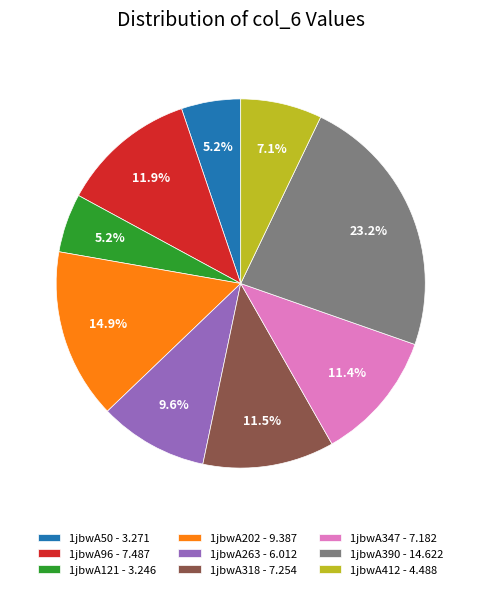

Does 1jbwA390 account for over 50% of the chart?

No